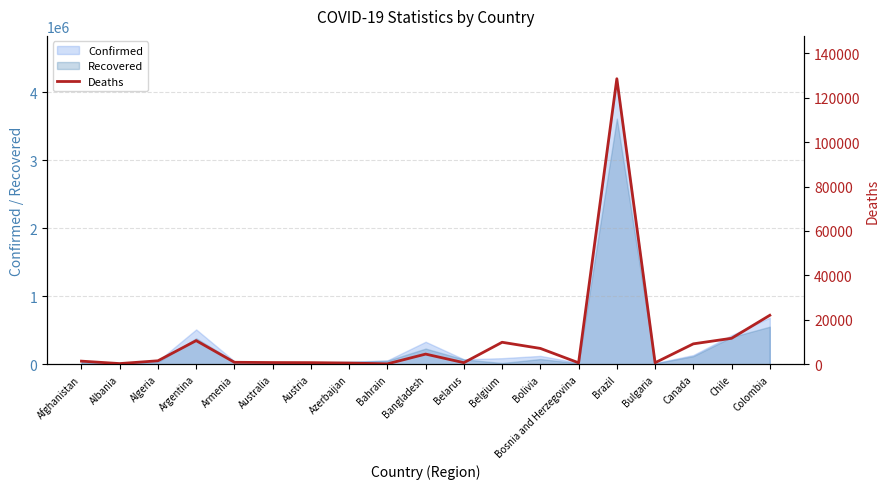

List the labels in order of value, smallest first.

Bahrain, Albania, Azerbaijan, Bosnia and Herzegovina, Bulgaria, Belarus, Austria, Australia, Armenia, Afghanistan, Algeria, Bangladesh, Bolivia, Canada, Belgium, Argentina, Chile, Colombia, Brazil